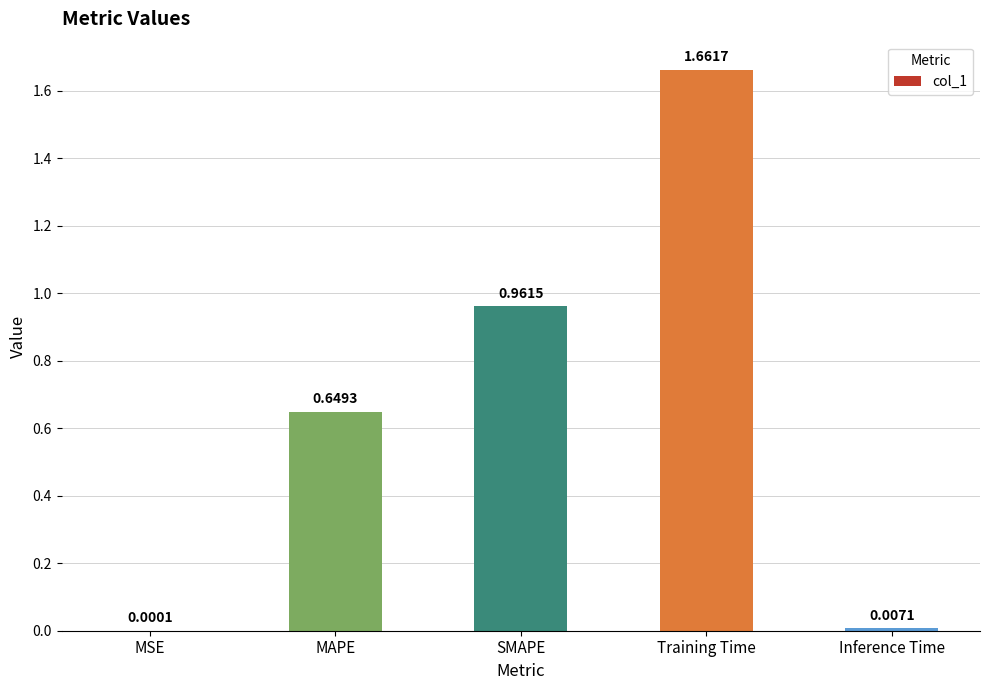

What is the change in value from MSE to MAPE?

+0.6